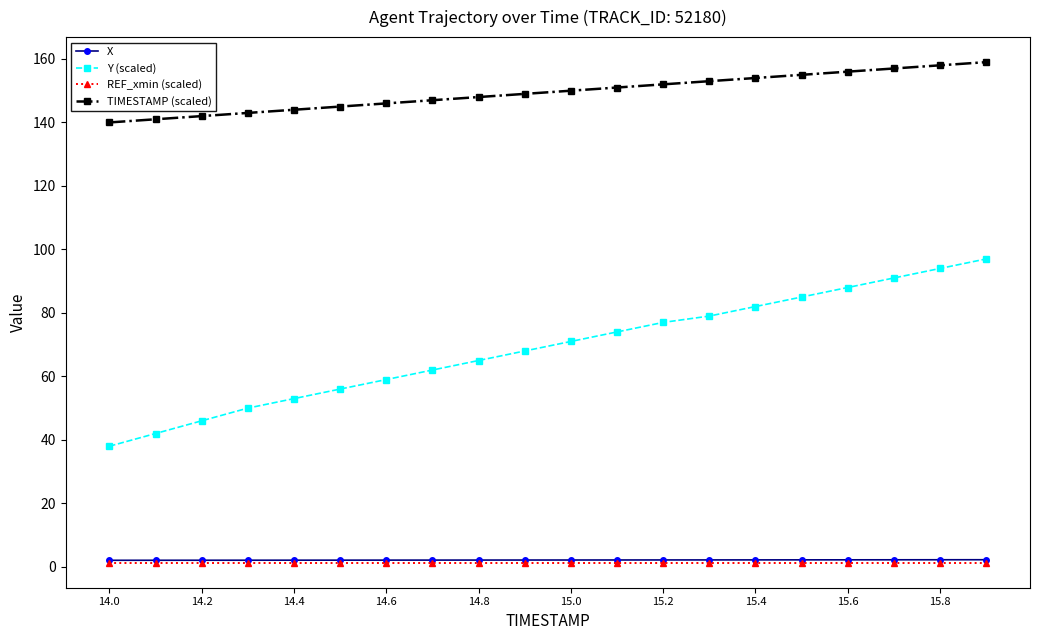

Which series has the largest total across all categories?

TIMESTAMP (scaled)